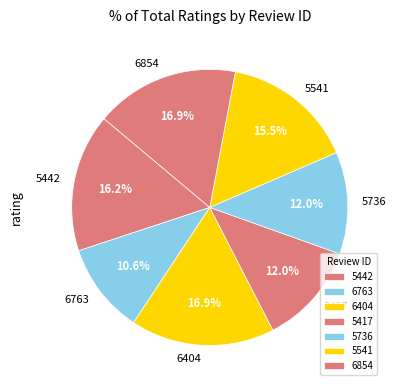

How many segments does this pie chart have?

7